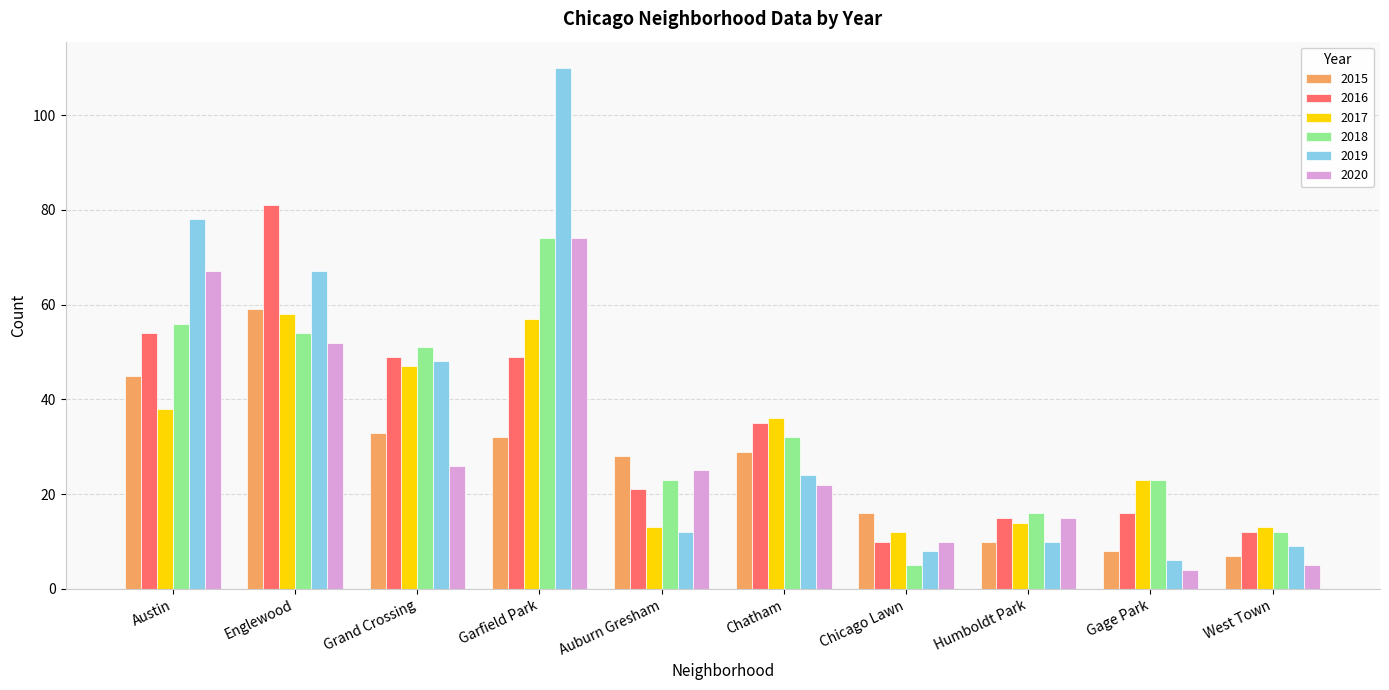

Count the number of data series in this chart.

6